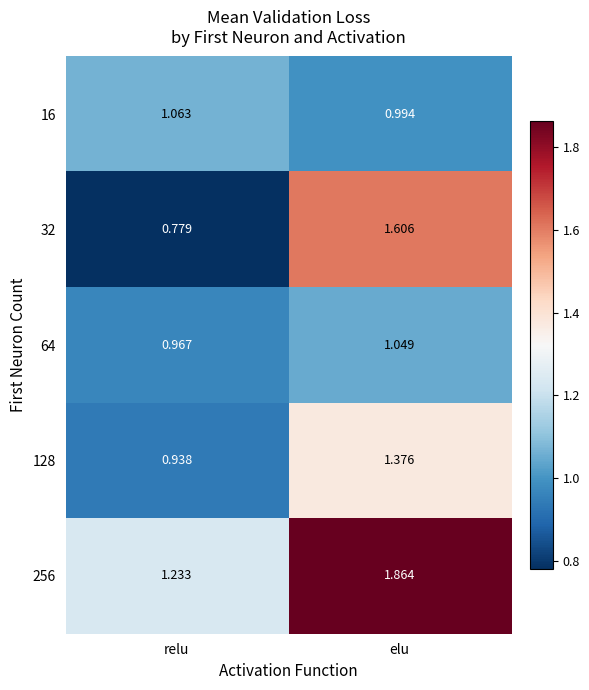

Which series has the largest total across all categories?

256